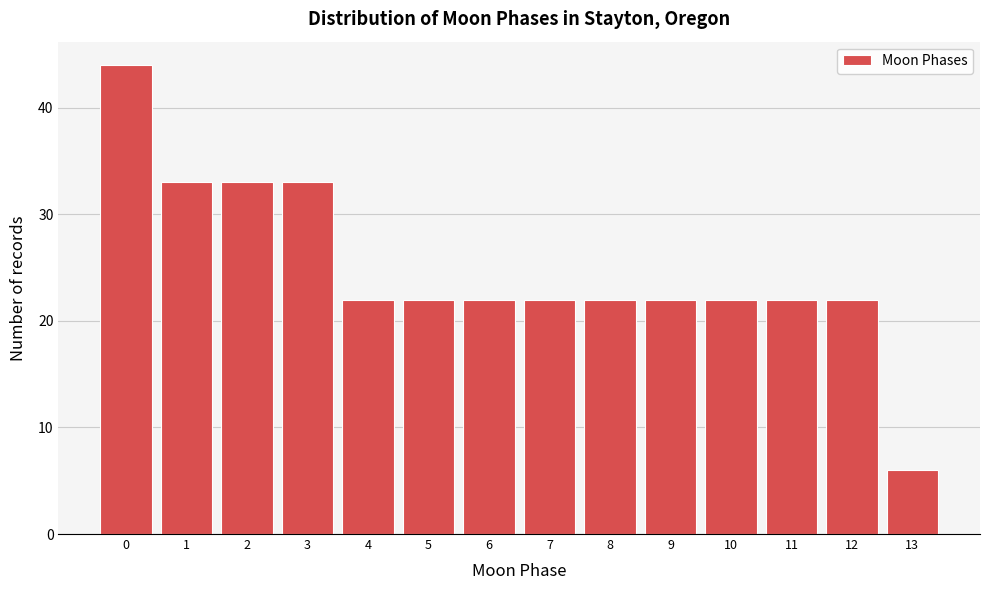

Reading right to left, extract all data points from this chart.

6	22	22	22	22	22	22	22	22	22	33	33	33	44